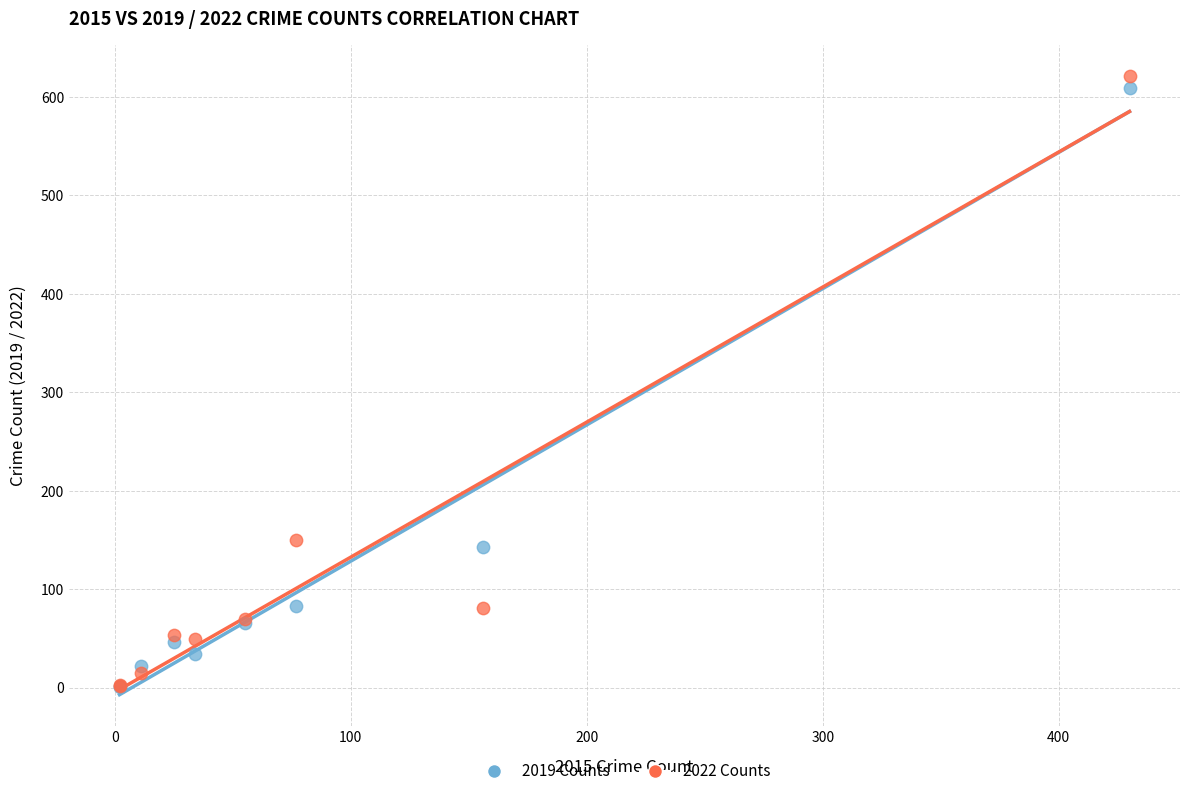

Which series has the widest spread of Y values?

2022 Counts